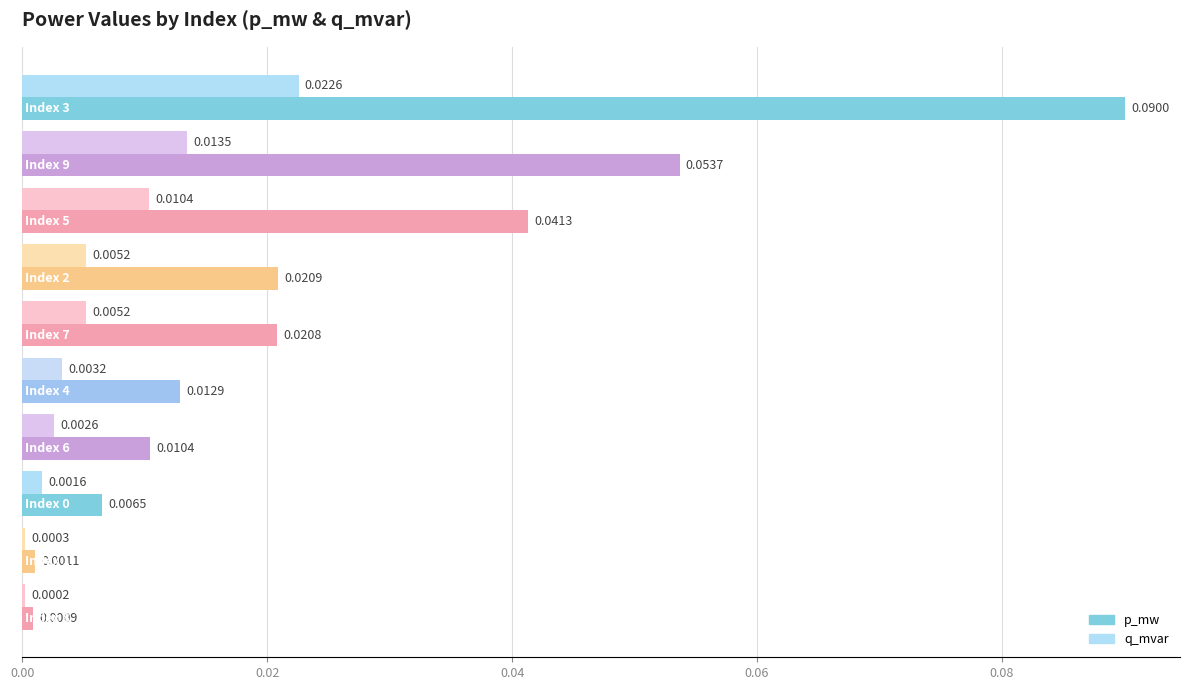

Which series has the largest total across all categories?

p_mw